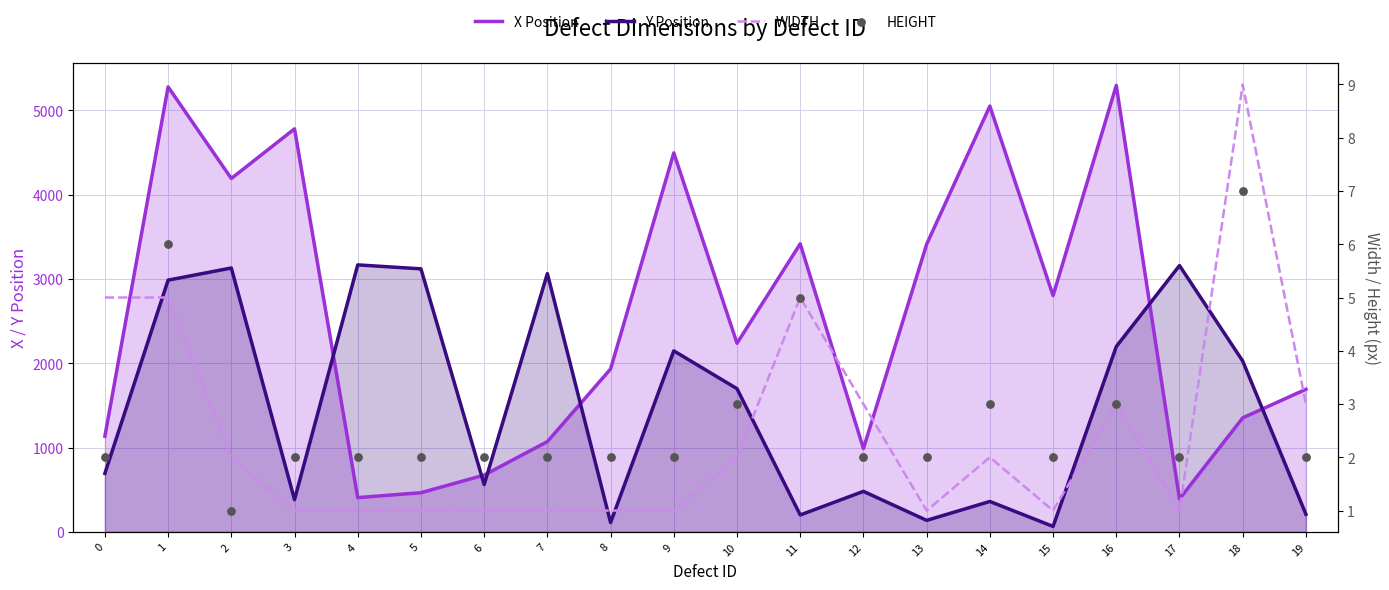

Which series reaches the maximum Y coordinate?

X Position